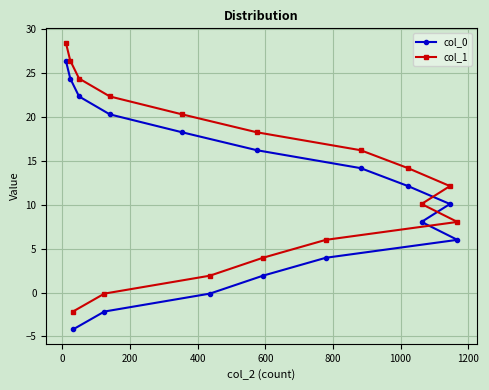

What is the value of the col_1 point at the 16th from the left?

8.0